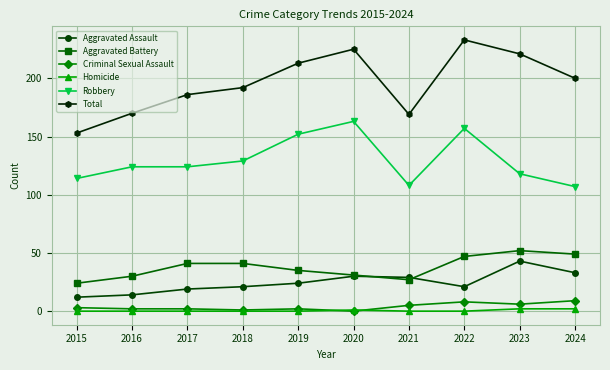

What is the average value of the Robbery series?

130